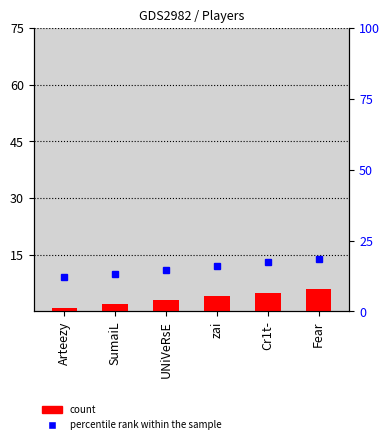

What is the difference between the second highest and minimum values?

4